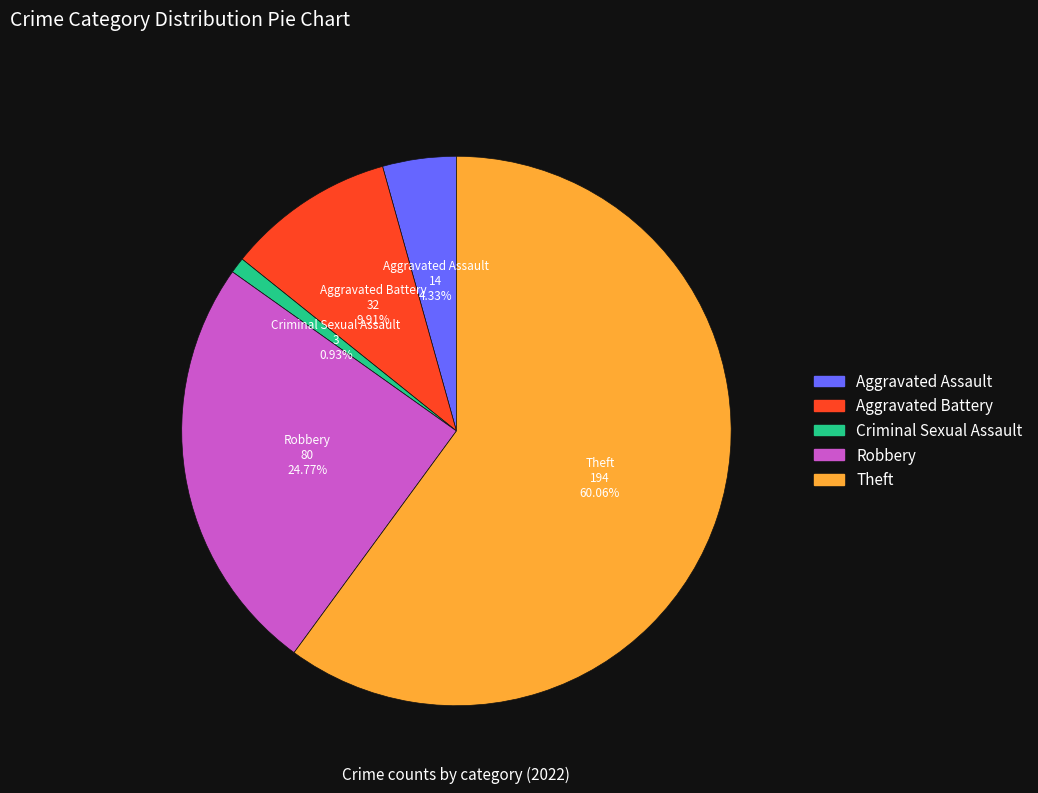

What is the ratio of the value at Theft to the value at Aggravated Assault?

13.9